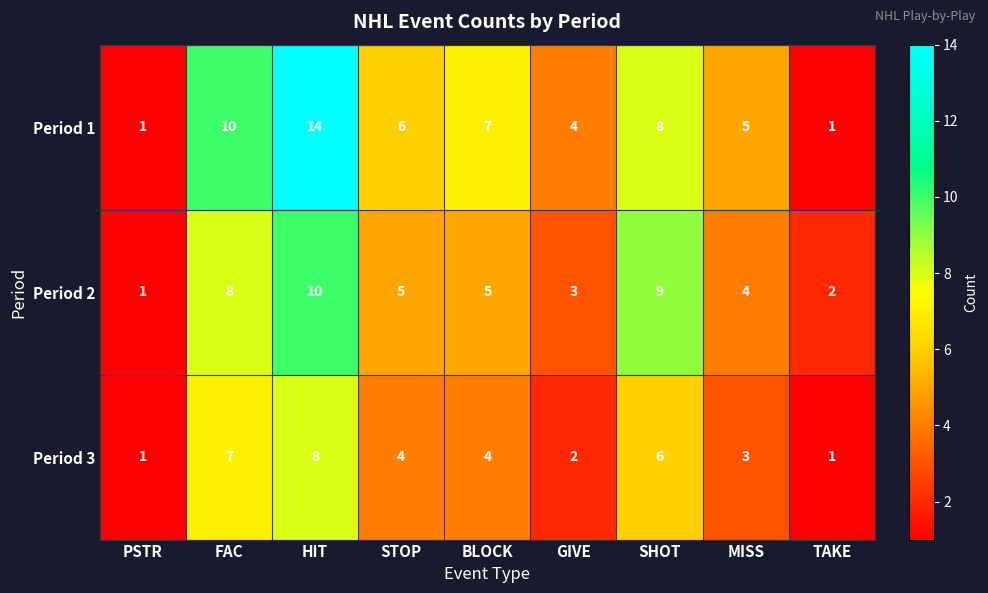

Which series has the largest total across all categories?

Period 1